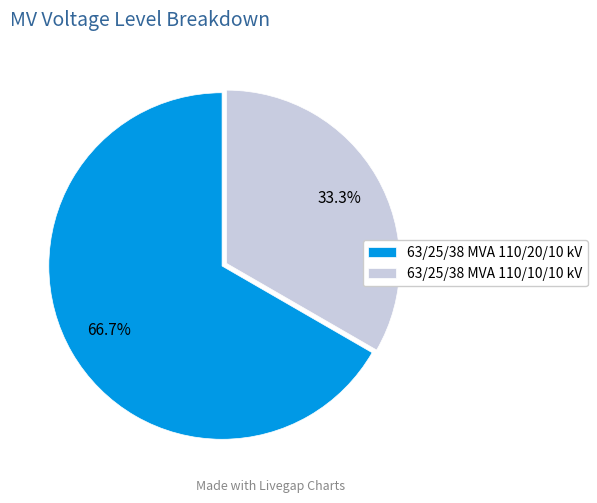

What is the smallest slice in the pie chart?

63/25/38 MVA 110/10/10 kV